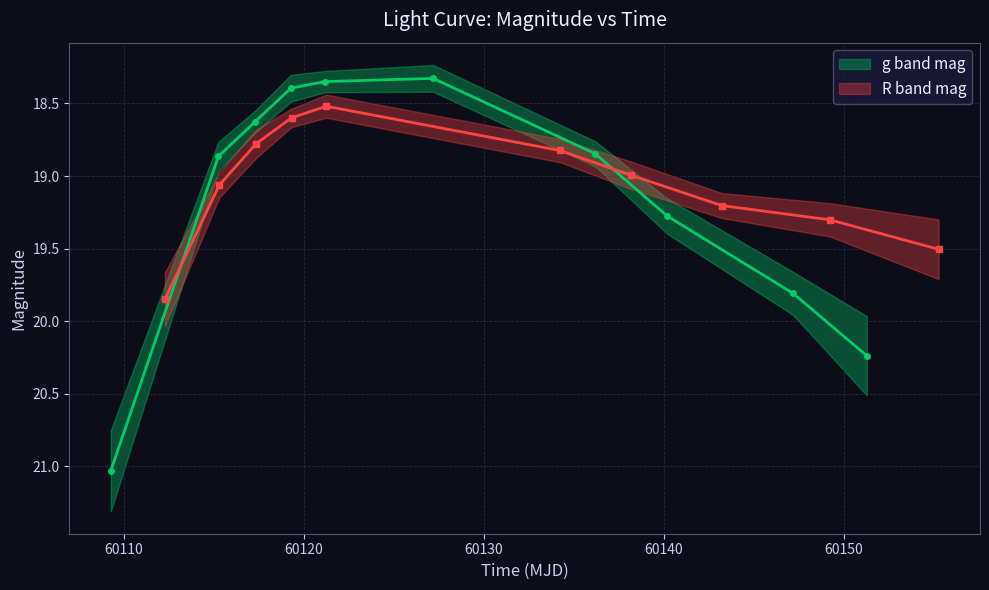

Does the chart have visible grid lines?

Yes